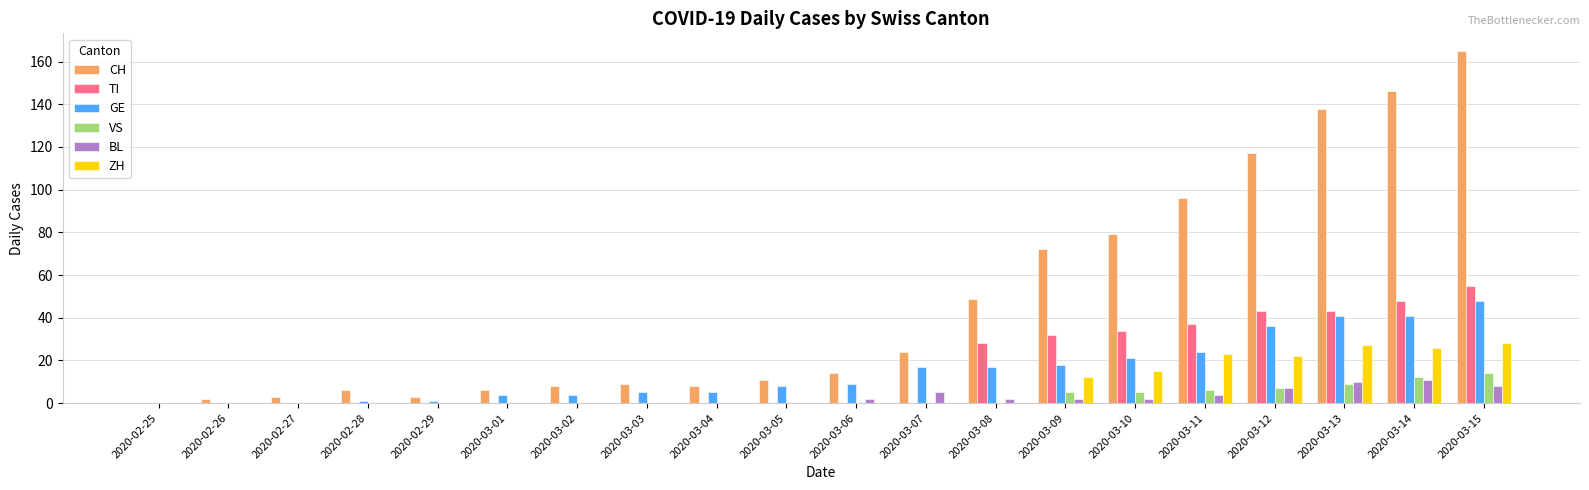

At which category is the sum across all series the highest?

2020-03-15